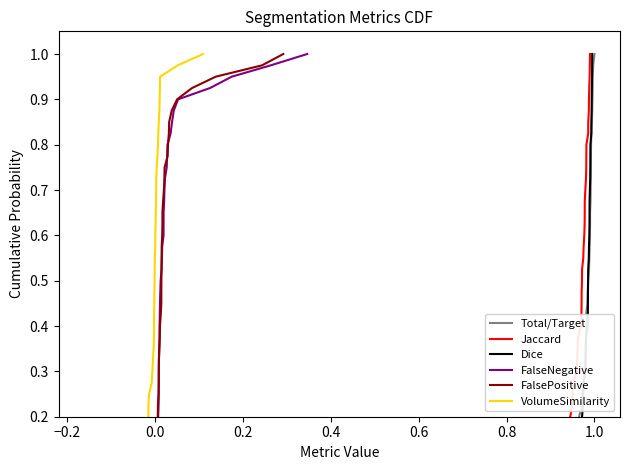

True or false: Total/Target and FalseNegative intersect in this chart.

False